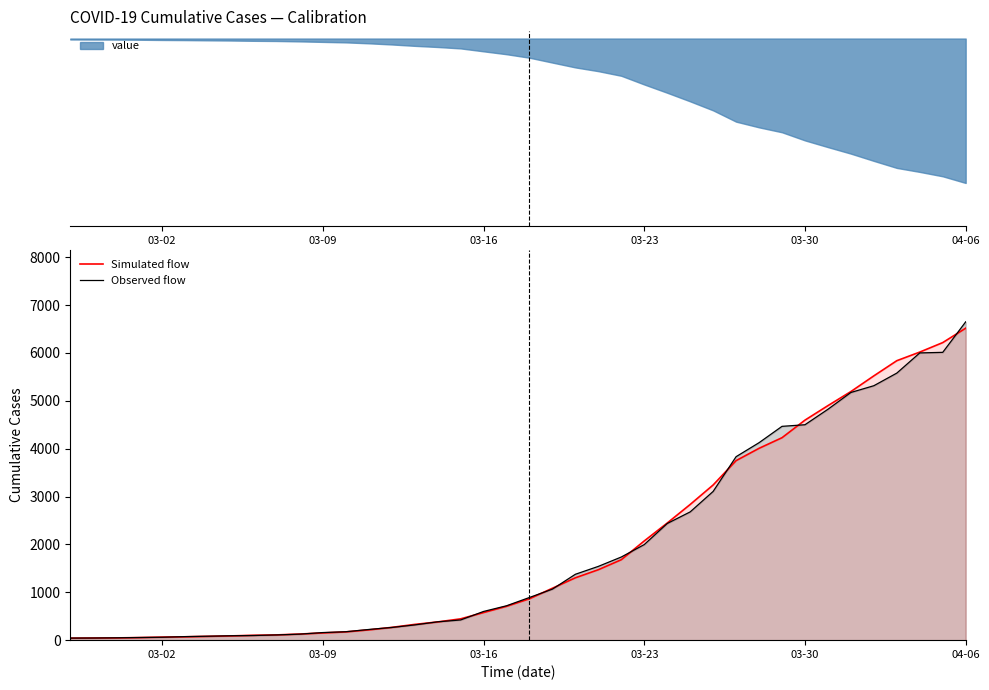

Which category has the highest value in the Observed flow series?

04-06